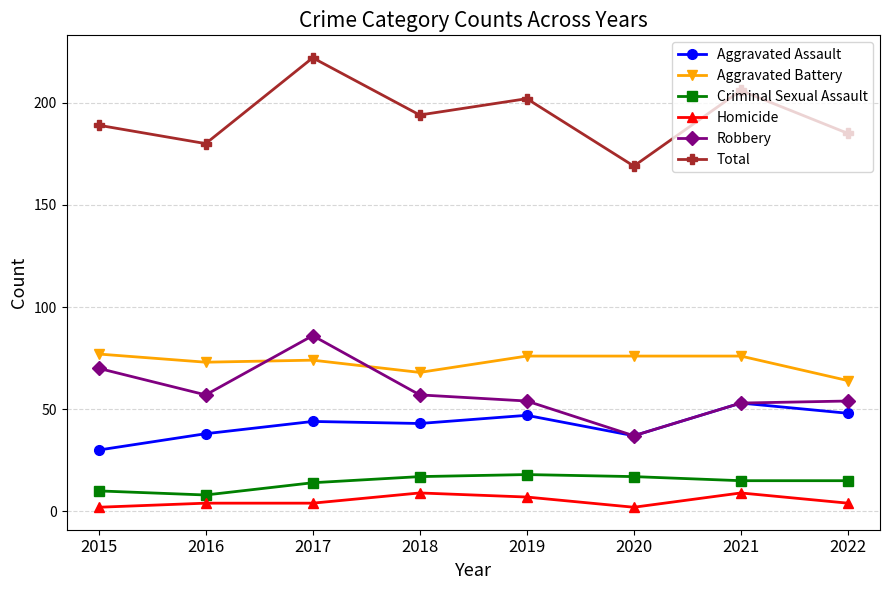

Reading left to right, what are all the values shown in this chart?

Aggravated Assault: 30	38	44	43	47	37	53	48
Aggravated Battery: 77	73	74	68	76	76	76	64
Criminal Sexual Assault: 10	8	14	17	18	17	15	15
Homicide: 2	4	4	9	7	2	9	4
Robbery: 70	57	86	57	54	37	53	54
Total: 189	180	222	194	202	169	206	185